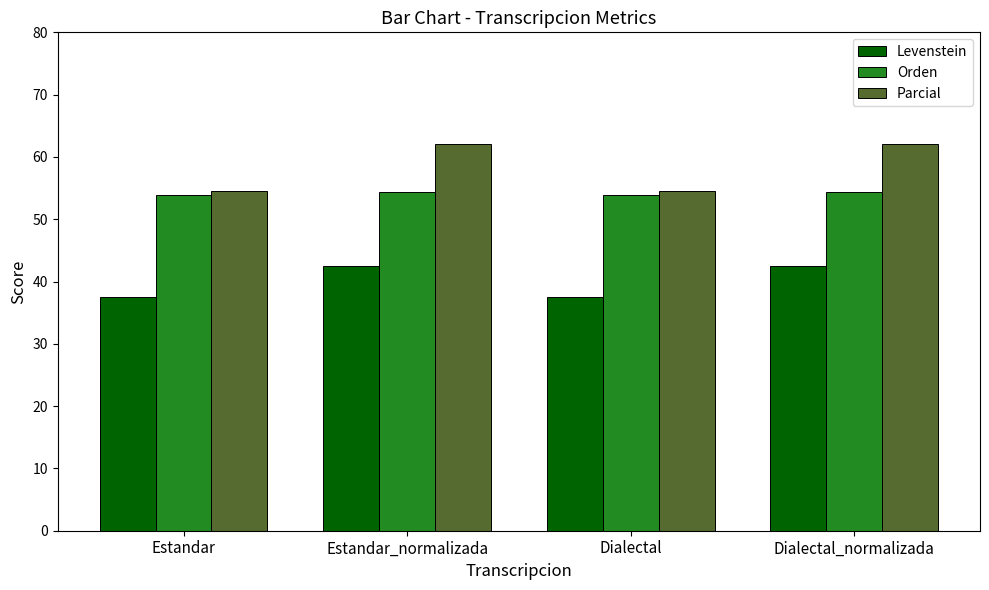

Reading left to right, list all the values displayed in this chart.

Levenstein: Estandar=37.5	Estandar_normalizada=42.5	Dialectal=37.5	Dialectal_normalizada=42.5
Orden: Estandar=54.0	Estandar_normalizada=54.4	Dialectal=54.0	Dialectal_normalizada=54.4
Parcial: Estandar=54.5	Estandar_normalizada=62.1	Dialectal=54.5	Dialectal_normalizada=62.1